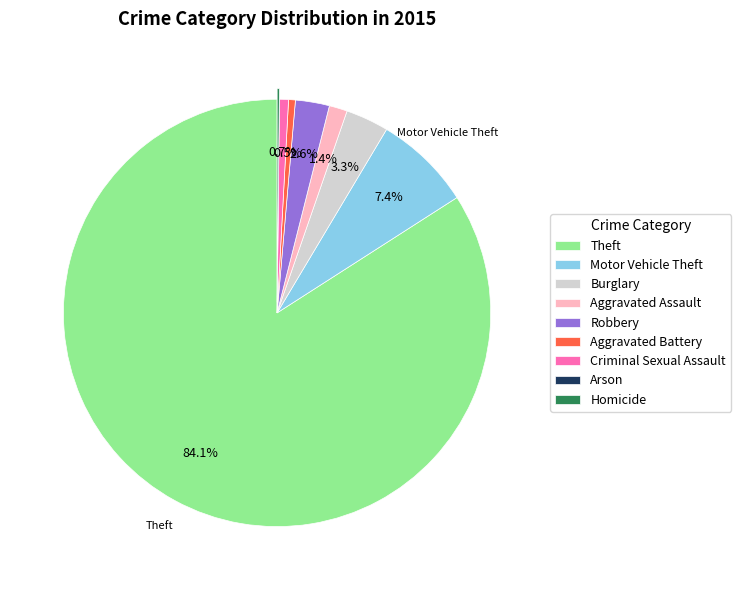

Is there any slice that represents more than half of the pie?

Yes